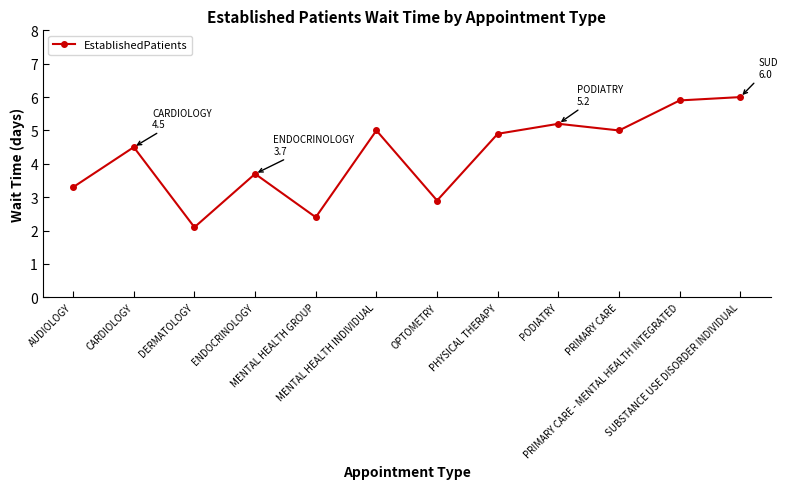

What is the value of the 5th point from the left?

2.4